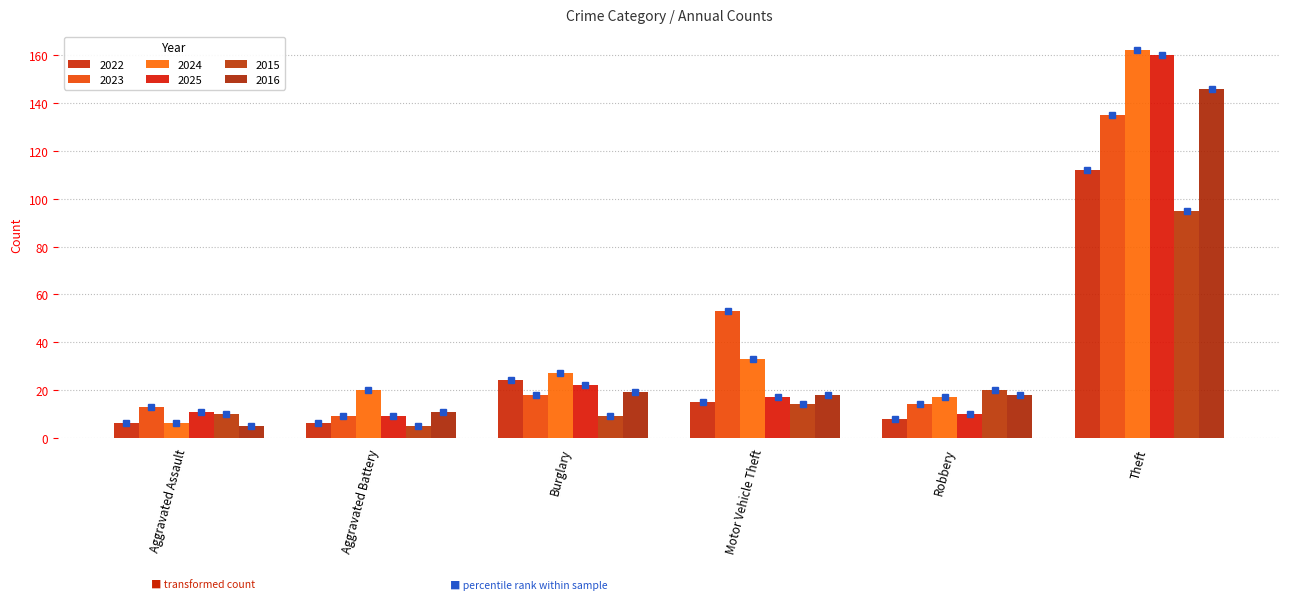

At which category is the sum across all series the highest?

Theft